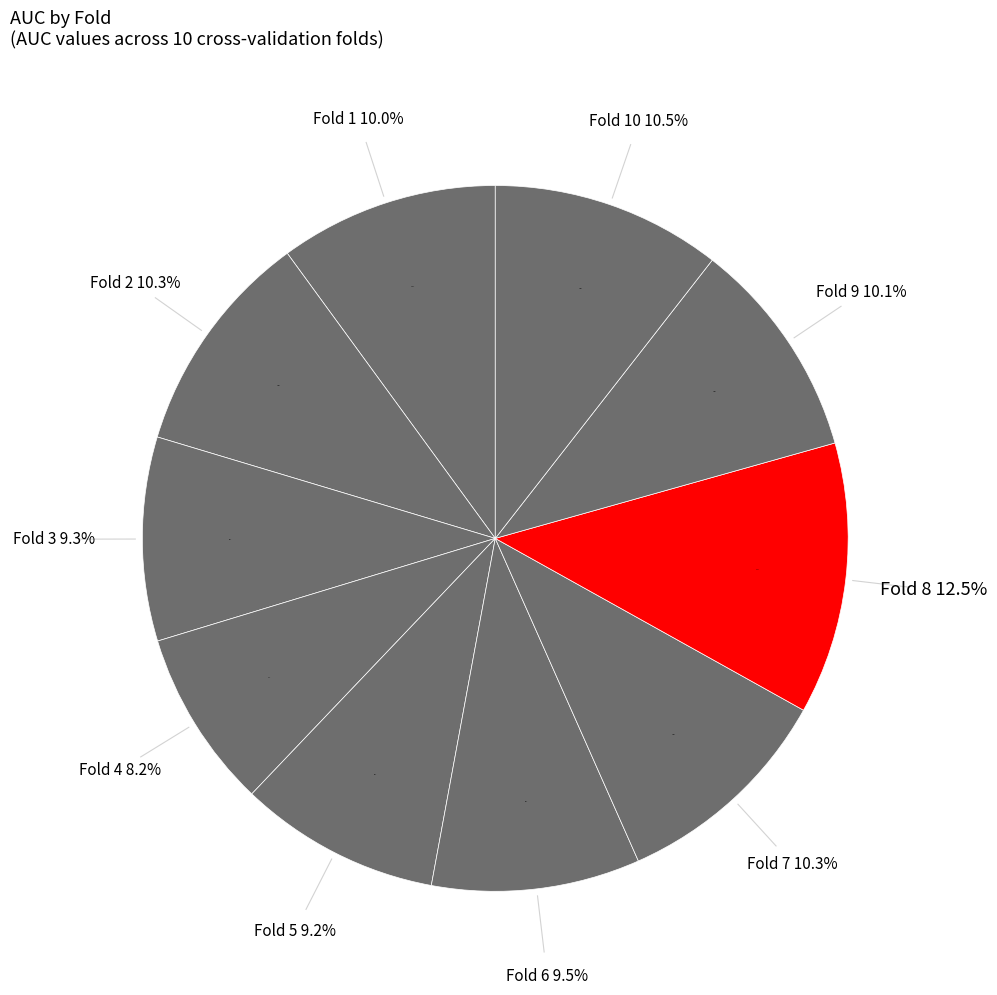

To the nearest percent, what percentage of the pie is Fold 3?

9%